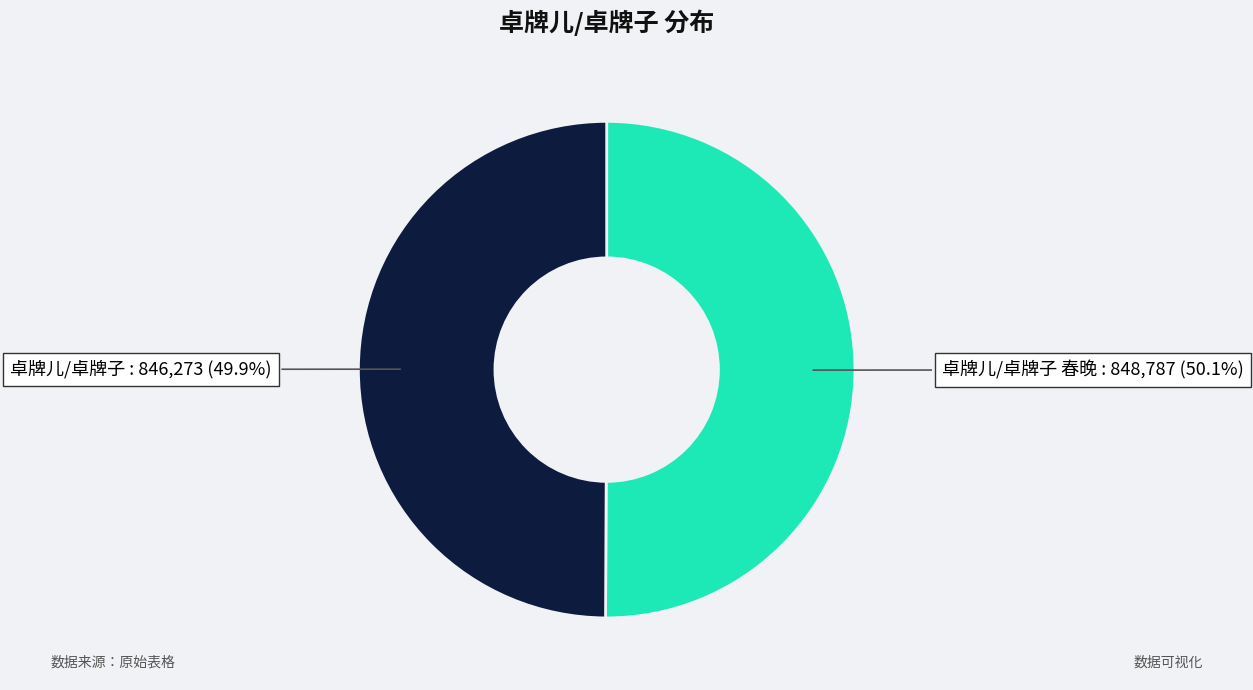

Does any single category account for the majority?

Yes